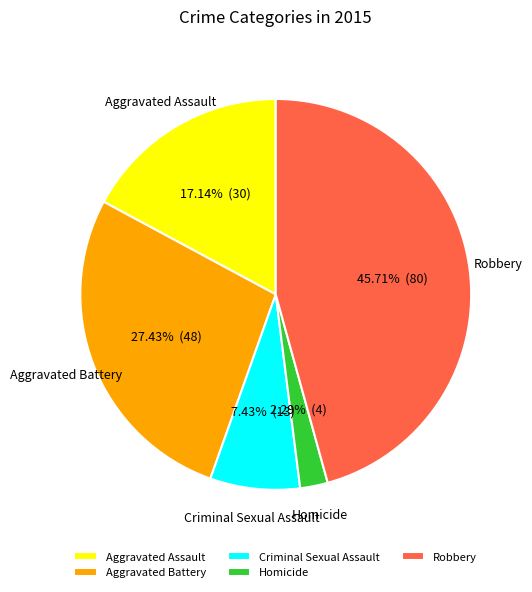

What is the largest slice in the pie chart?

Robbery